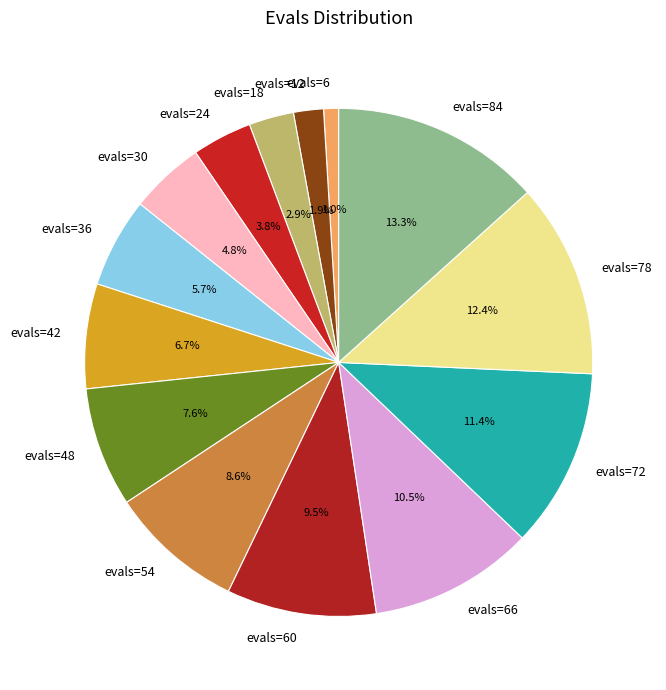

Which category has the smallest portion of the pie?

evals=6